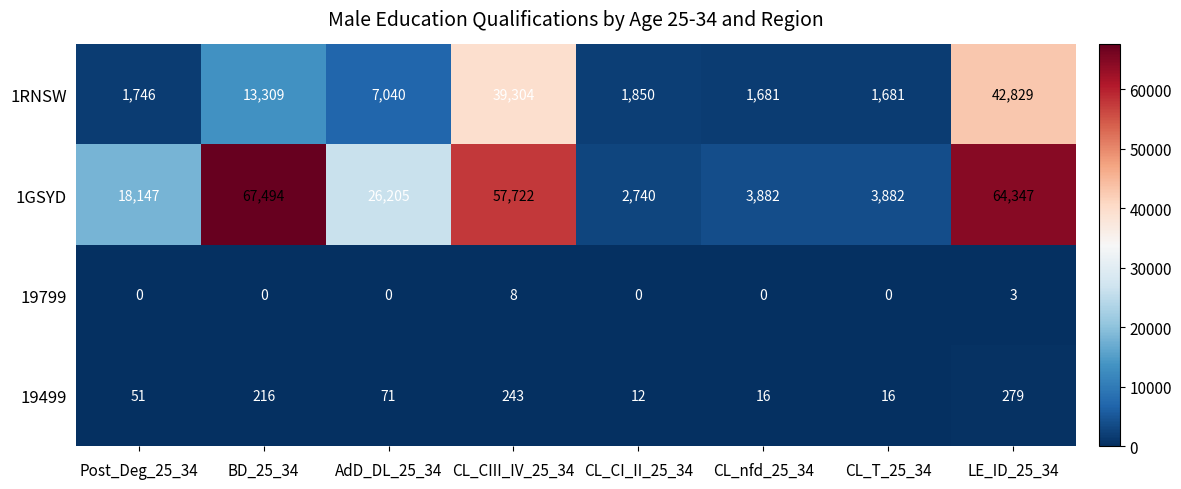

What is the sum of all 1RNSW values?

109440